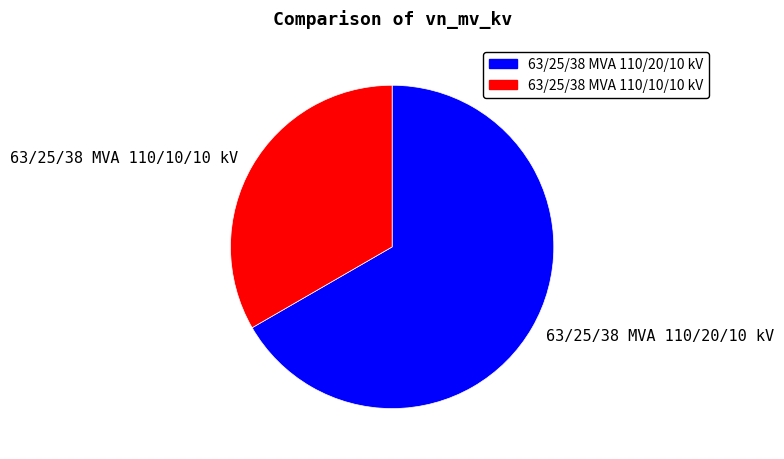

Which category accounts for the majority?

63/25/38 MVA 110/20/10 kV